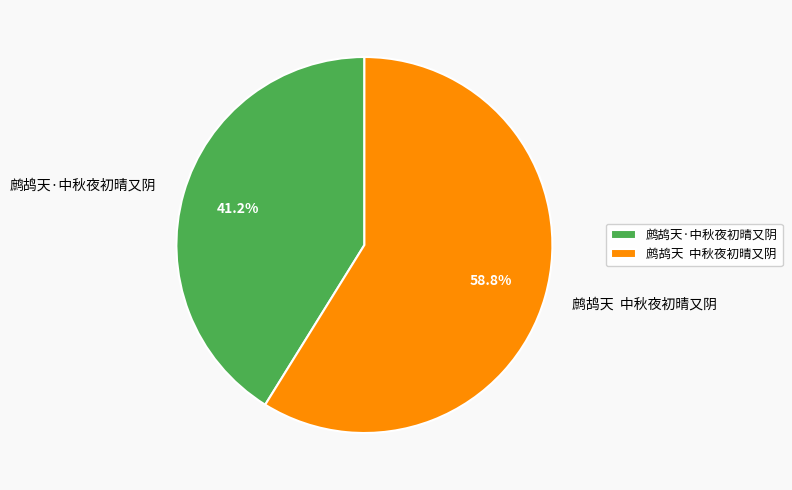

Does any single category account for the majority?

Yes